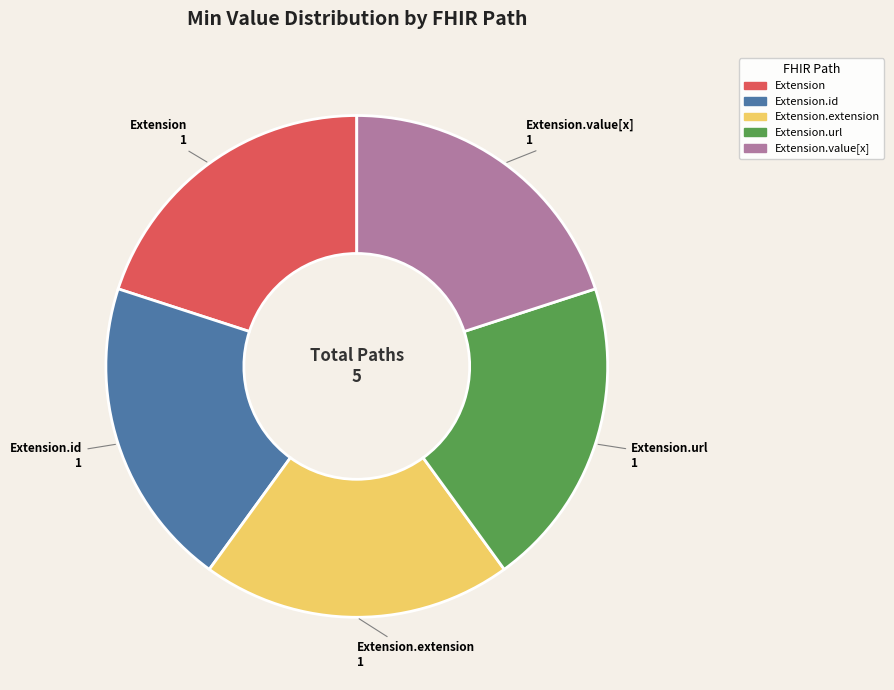

Is there any slice that represents more than half of the pie?

No